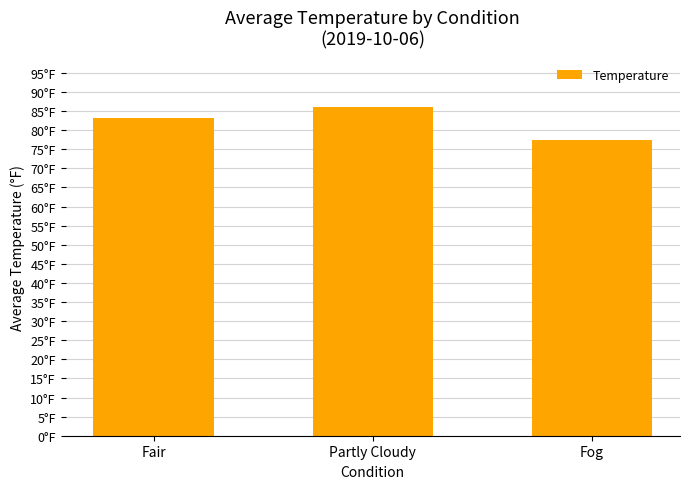

What is the label of the 2nd bar from the left?

Partly Cloudy